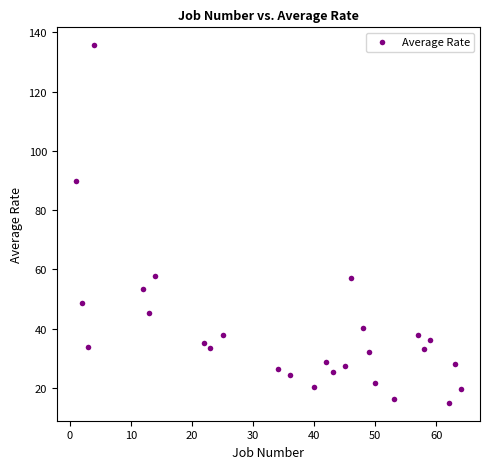

What Y value in the scatter plot is closest to 75?

89.8